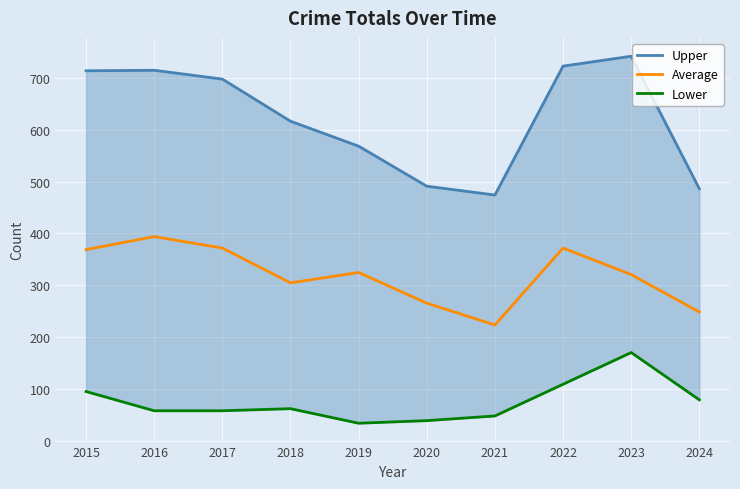

At which category does Average reach its first local peak?

2016